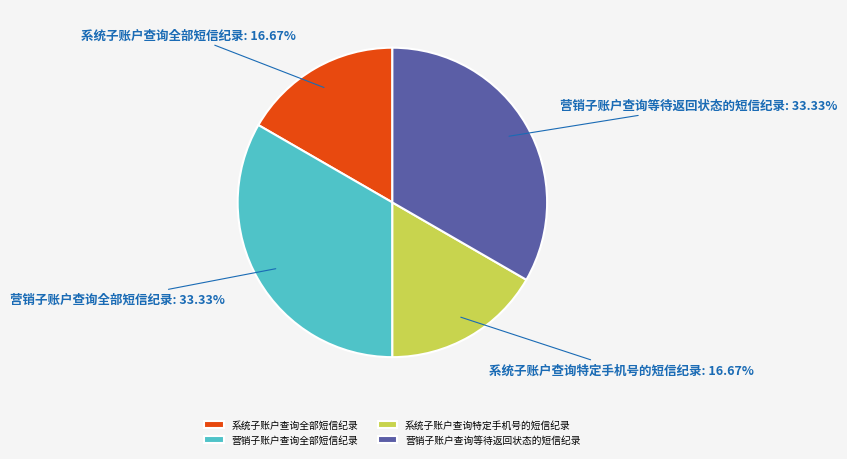

What percentage is the 系统子账户查询全部短信纪录 slice, to the nearest percent?

17%